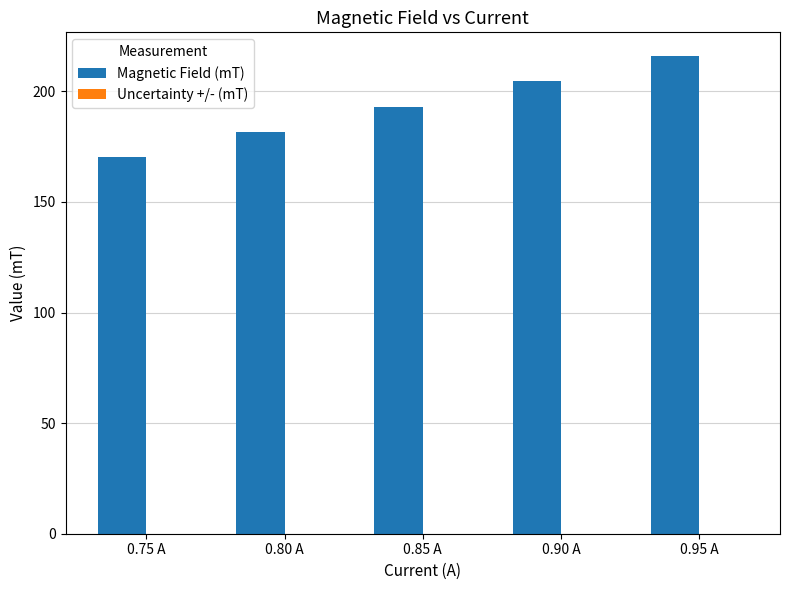

How many distinct data groups are displayed?

2